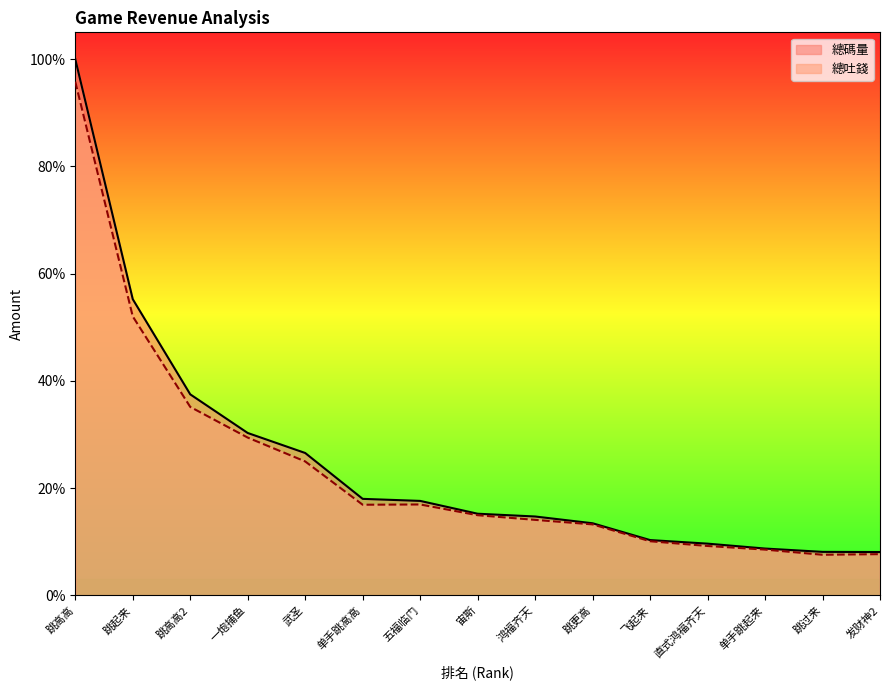

Where is the first local minimum for 總吐錢?

单手跳高高